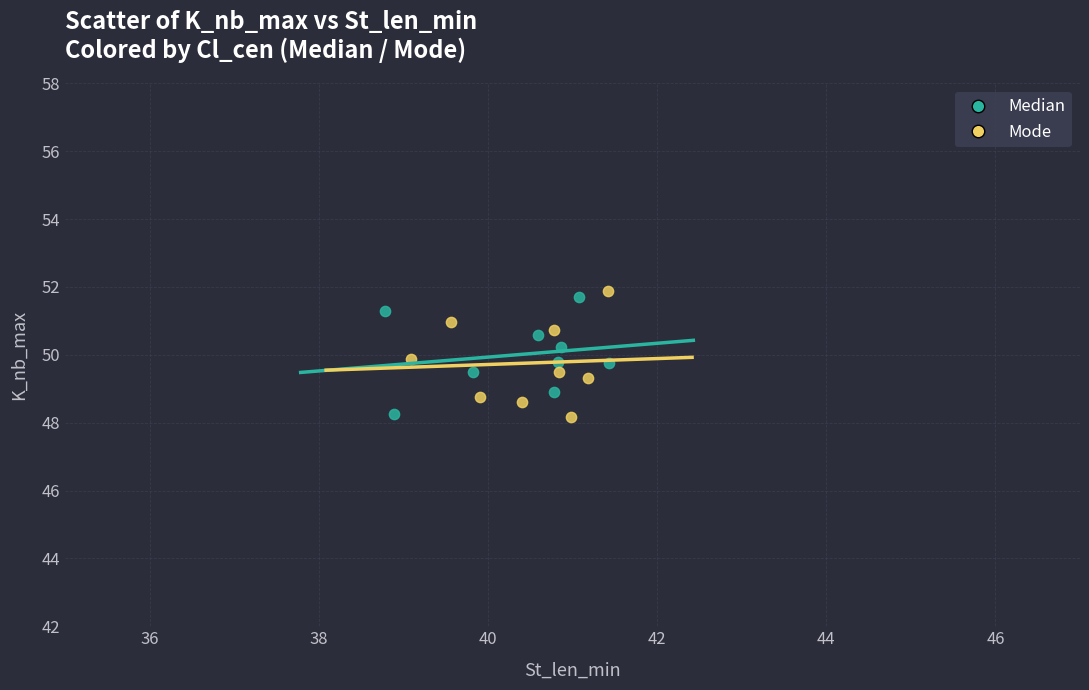

Which series has the largest Y range (max minus min)?

Mode